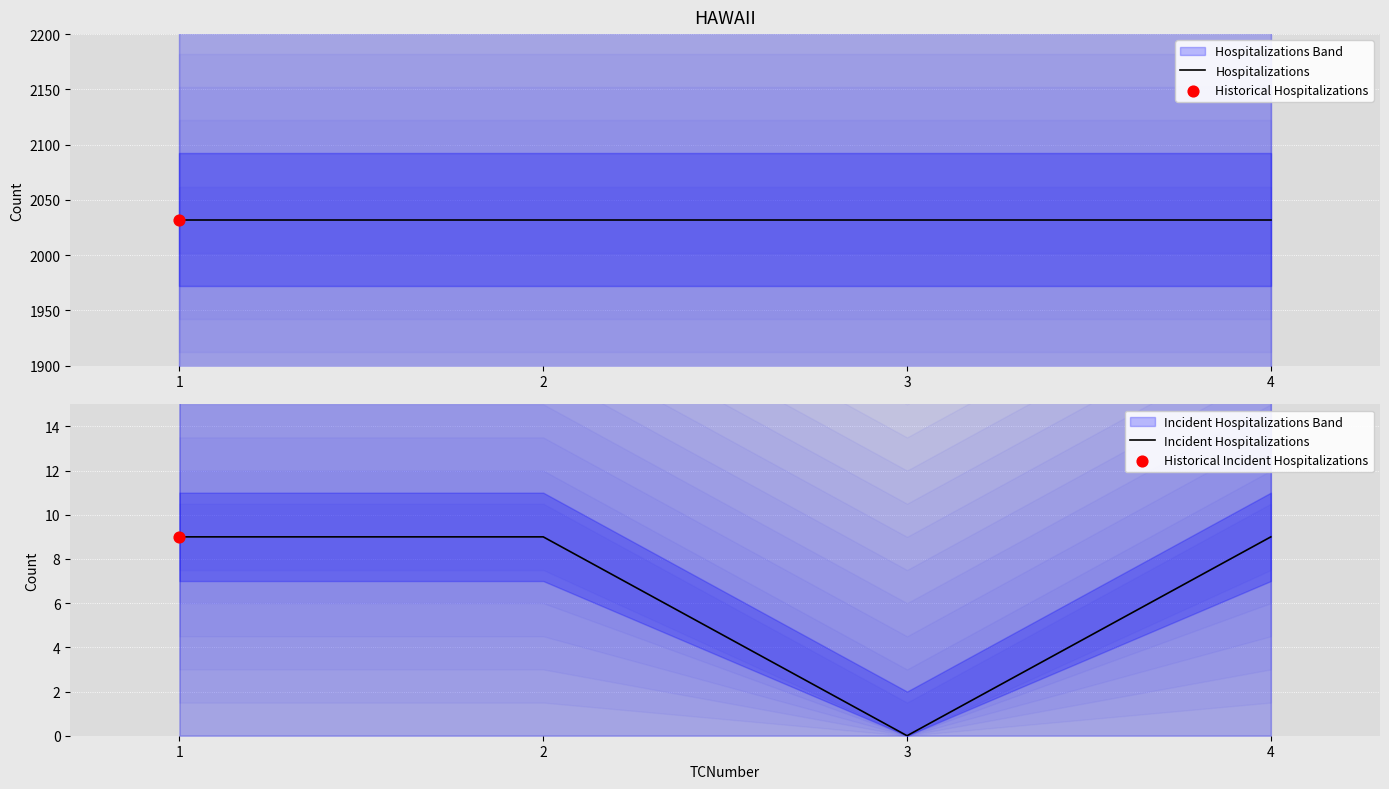

Which series reaches the minimum Y coordinate?

Incident Hospitalizations